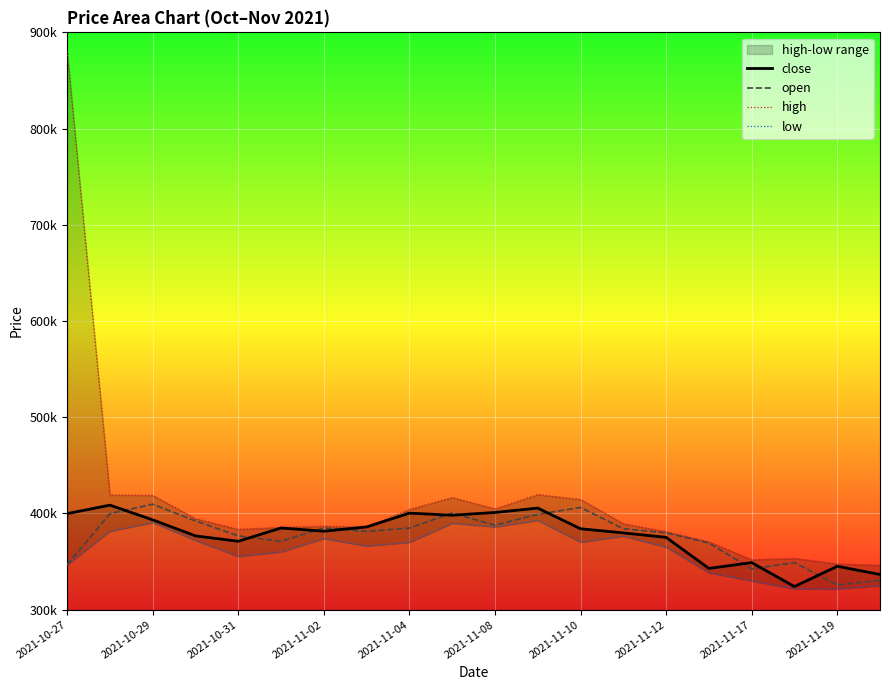

After their last crossing, which series has the higher values: close or open?

close